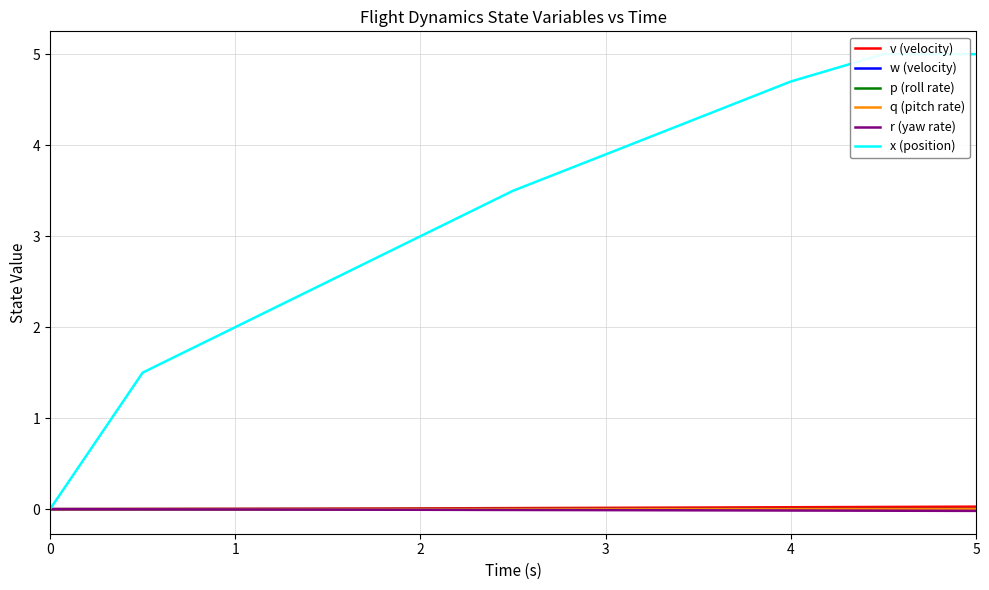

Which series has the largest total across all categories?

x (position)